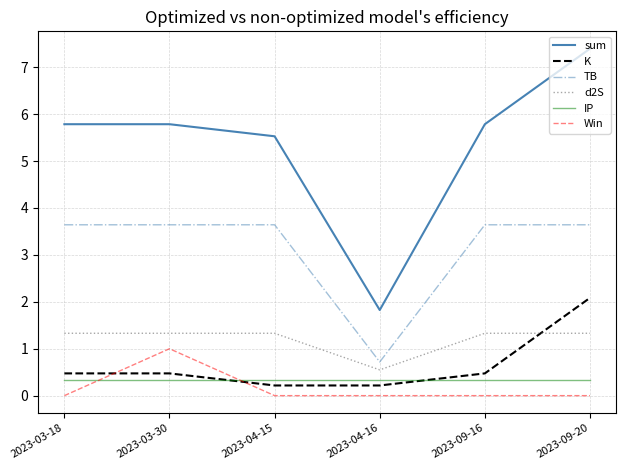

Which series changed the most between 2023-03-30 and 2023-09-16?

Win